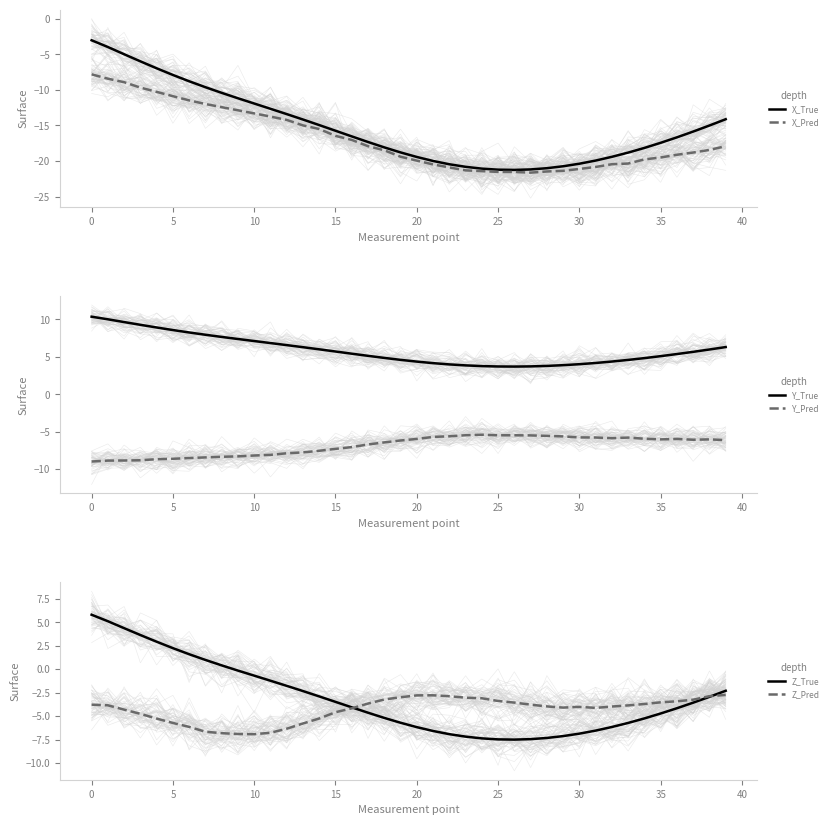

List the series in order of their peak value, highest first.

Y_True, Z_True, Z_Pred, X_True, Y_Pred, X_Pred